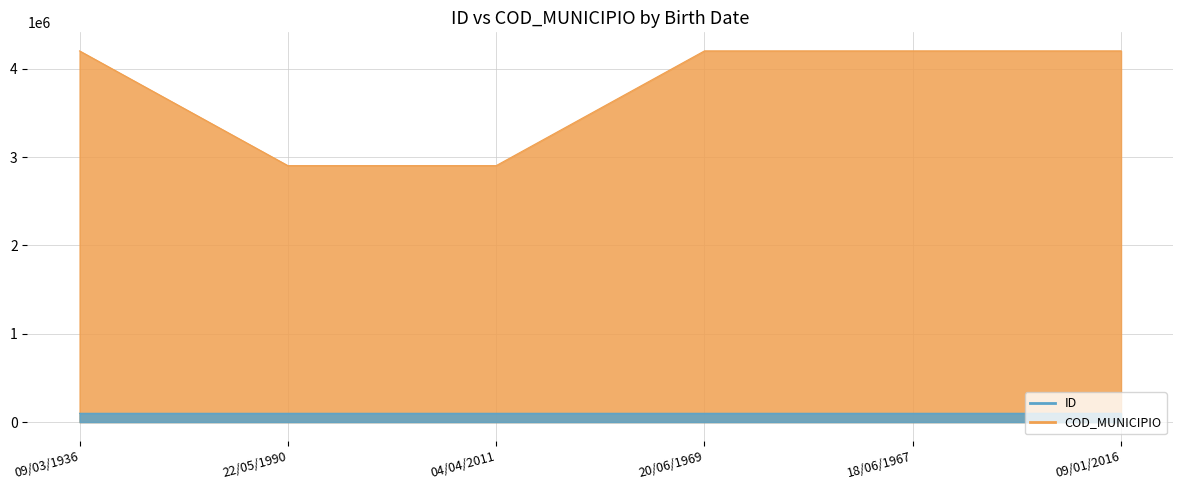

What is the minimum value for COD_MUNICIPIO?

2903409